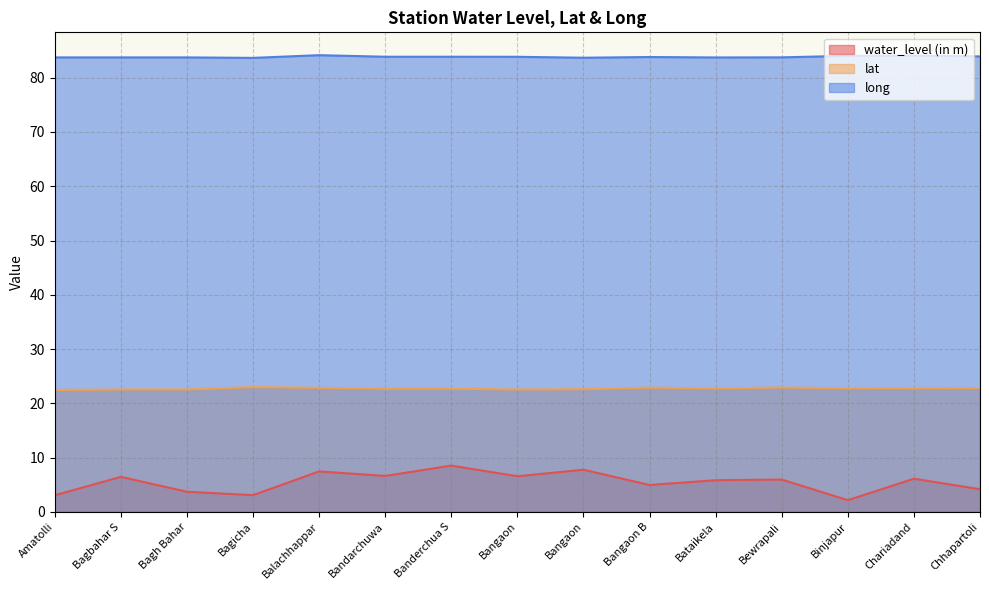

How many data points in water_level (in m) are above 5?

9